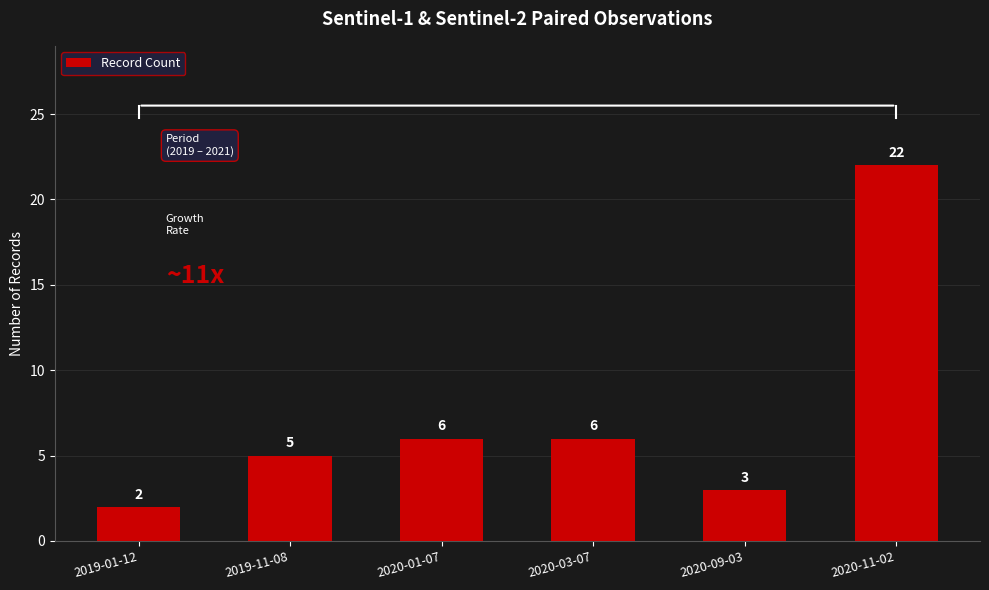

What is the value of the 3rd bar from the left?

6